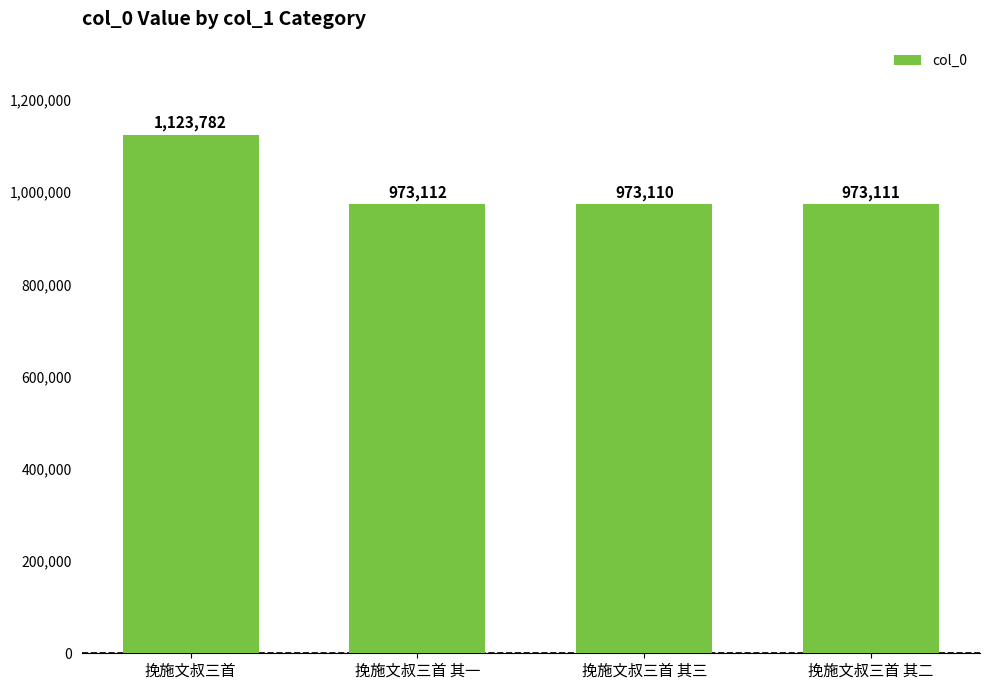

Reading left to right, extract all data points from this chart.

1123782	973112	973110	973111